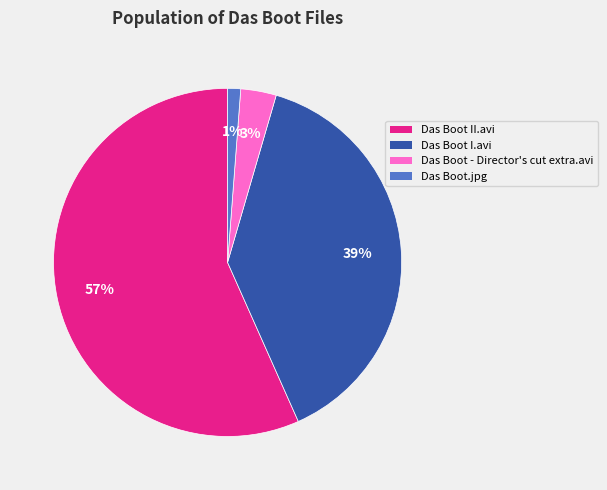

Is it true that Das Boot II.avi is 64% of the pie?

False